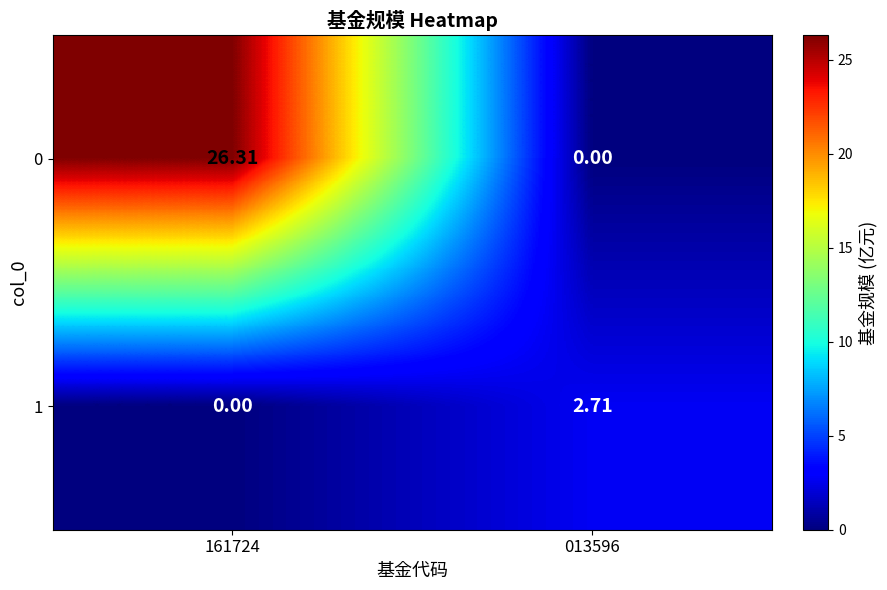

Is the value of 1 at 013596 greater than the value of 0 at 013596?

Yes